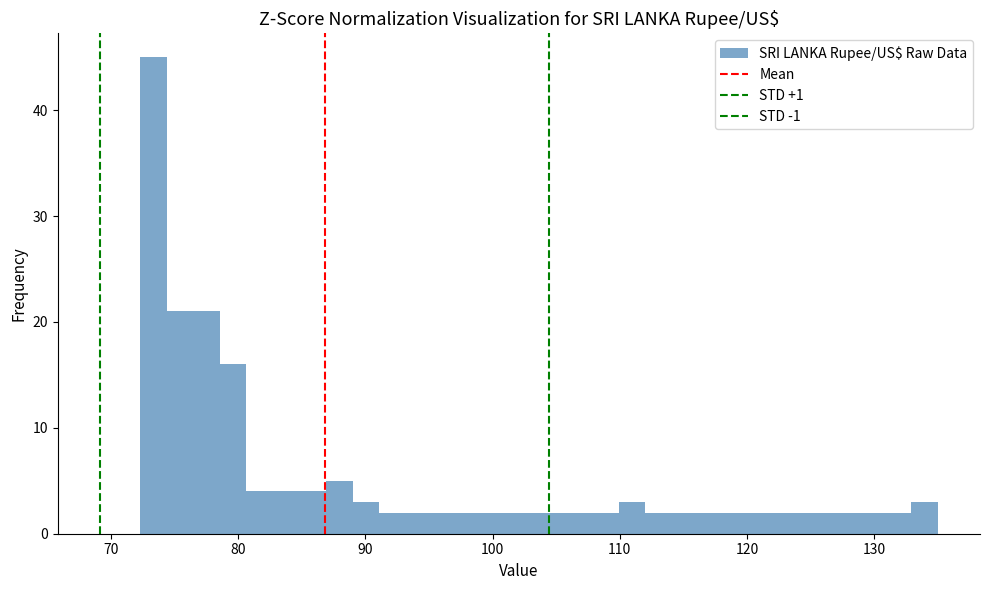

Read against the x-axis, roughly where is the centre of the tallest bar?

73